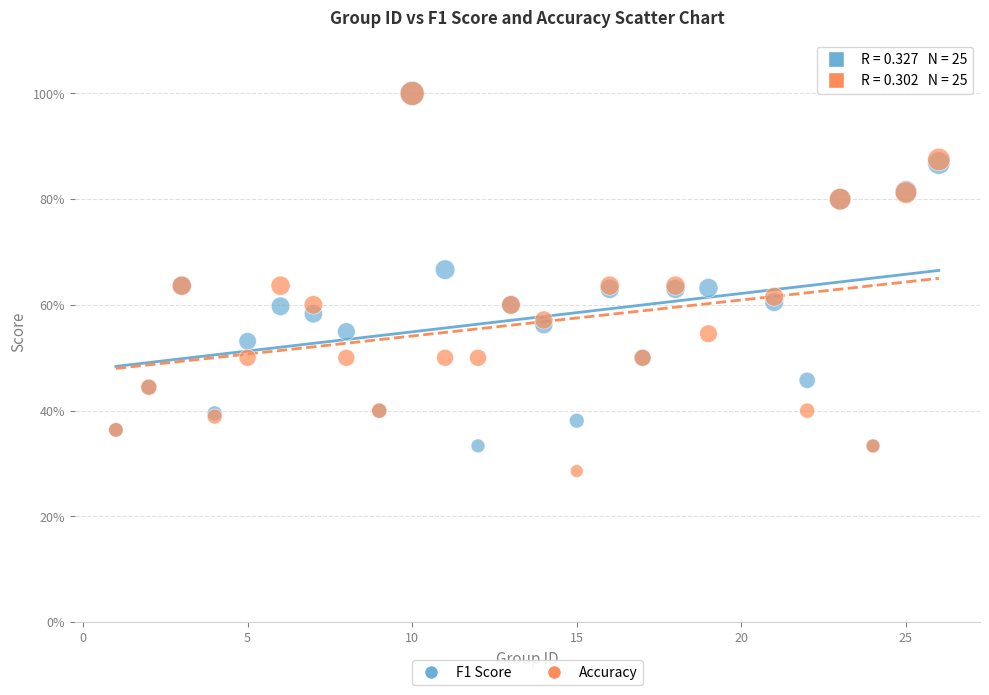

Which series reaches the minimum Y coordinate?

Accuracy